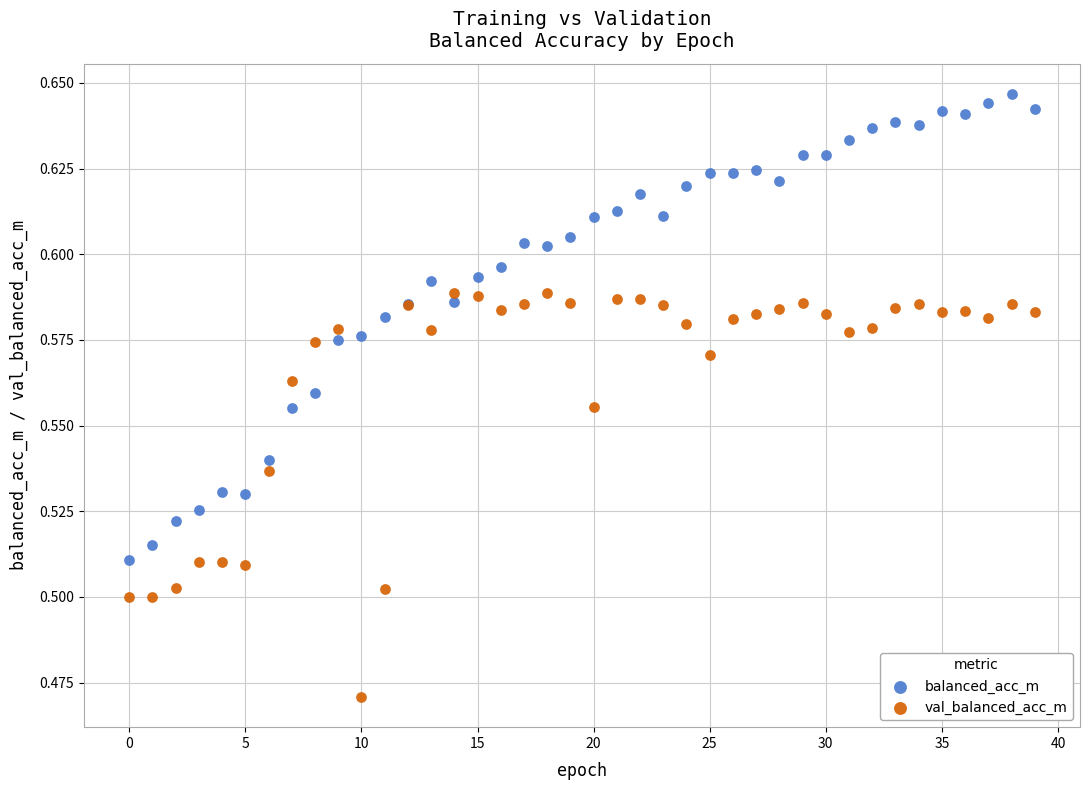

Which series reaches the maximum Y coordinate?

balanced_acc_m